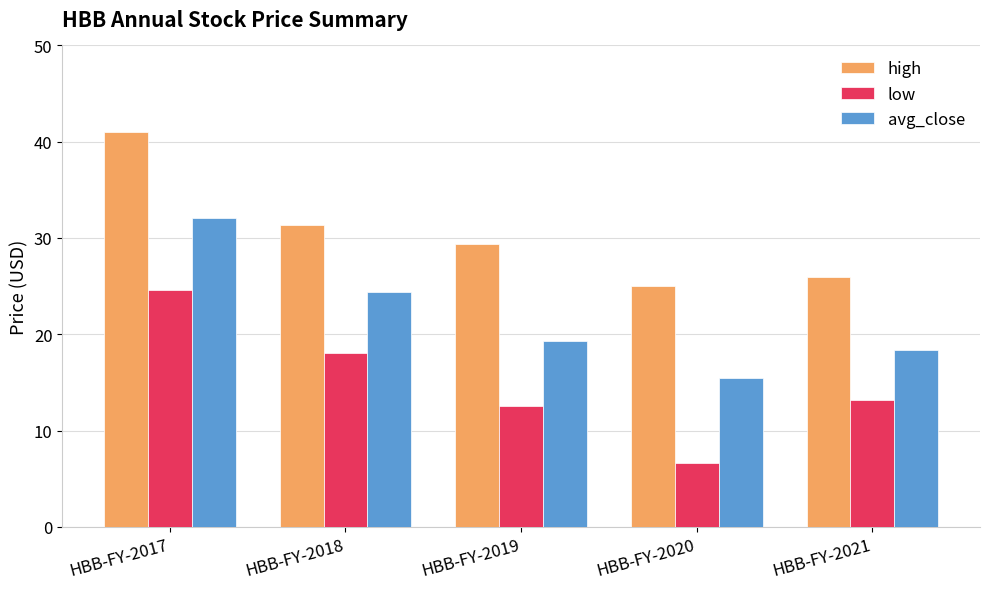

Reading left to right, transcribe all the data shown in this chart.

high: HBB-FY-2017=41.0	HBB-FY-2018=31.3	HBB-FY-2019=29.4	HBB-FY-2020=25.0	HBB-FY-2021=26.0
low: HBB-FY-2017=24.6	HBB-FY-2018=18.0	HBB-FY-2019=12.6	HBB-FY-2020=6.7	HBB-FY-2021=13.2
avg_close: HBB-FY-2017=32.0	HBB-FY-2018=24.4	HBB-FY-2019=19.3	HBB-FY-2020=15.5	HBB-FY-2021=18.3